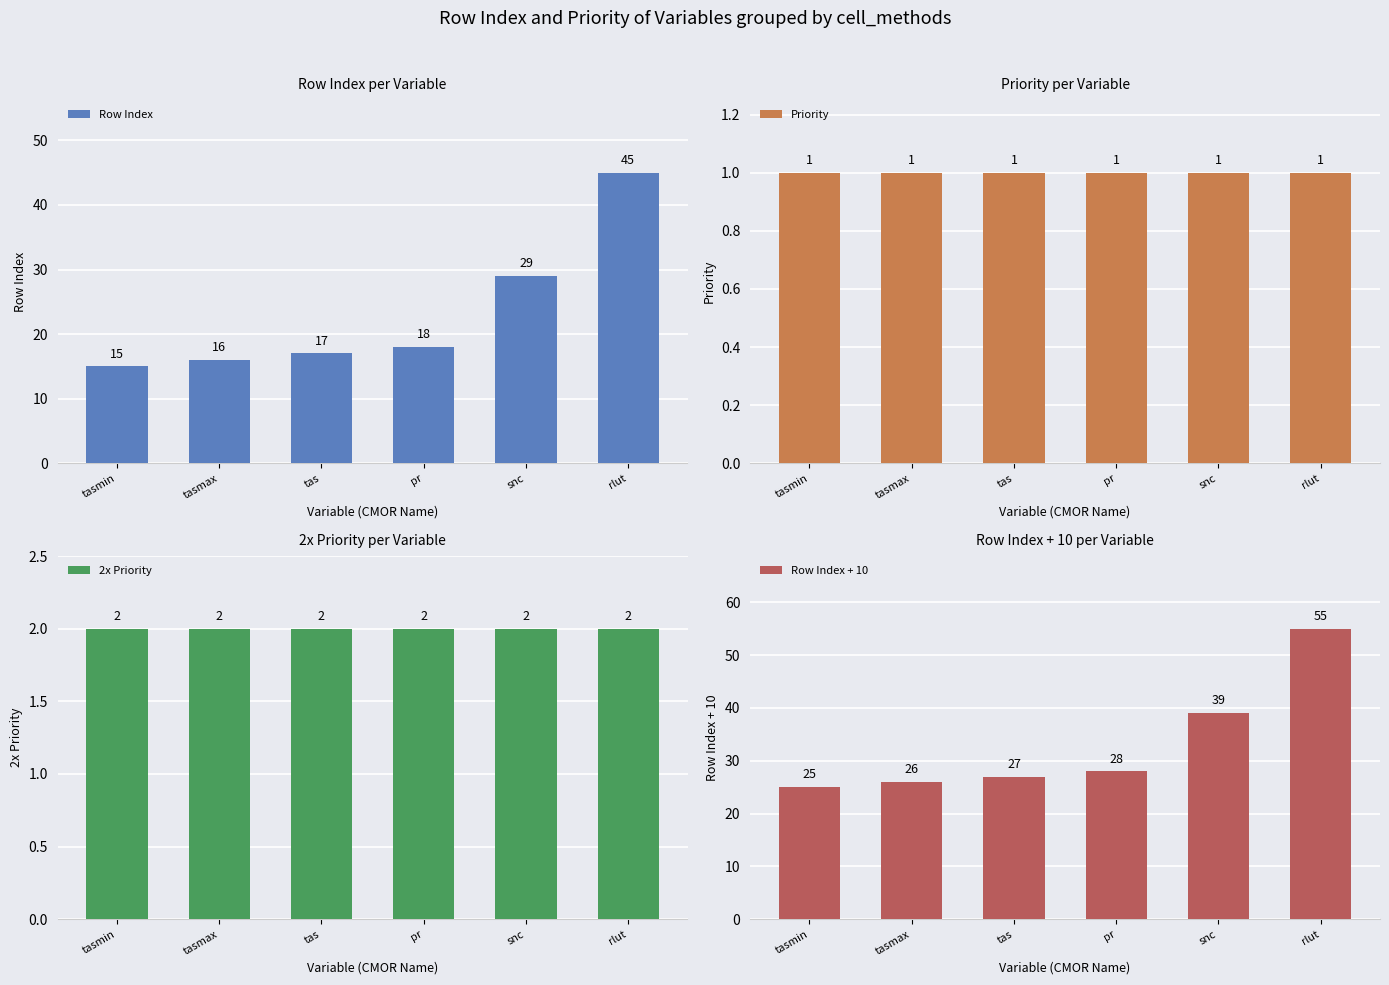

Which category has the lowest value in the 2x Priority series?

tasmin